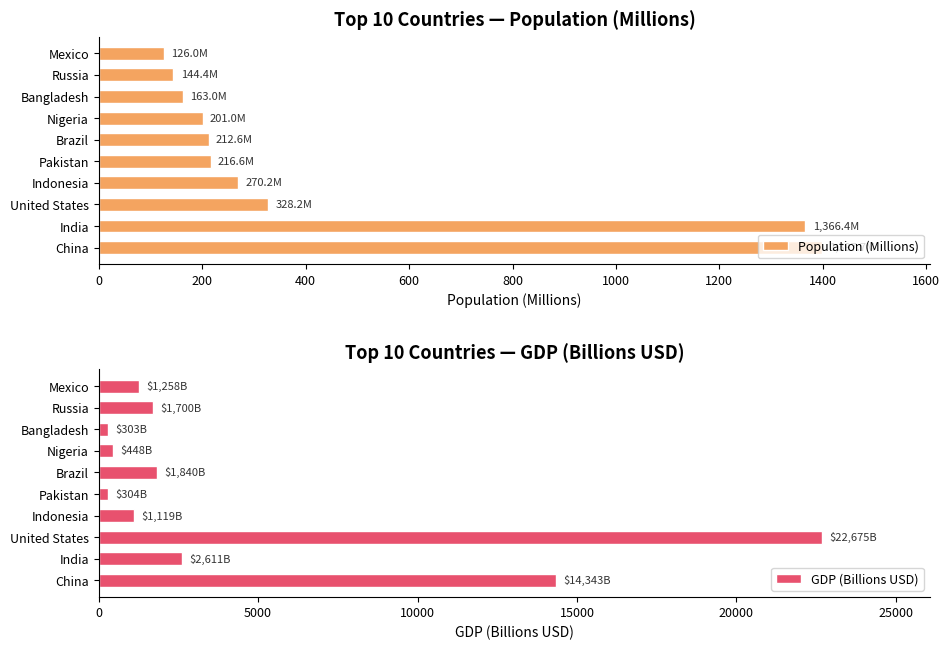

At which label is Population (Millions) closest to 761?

United States